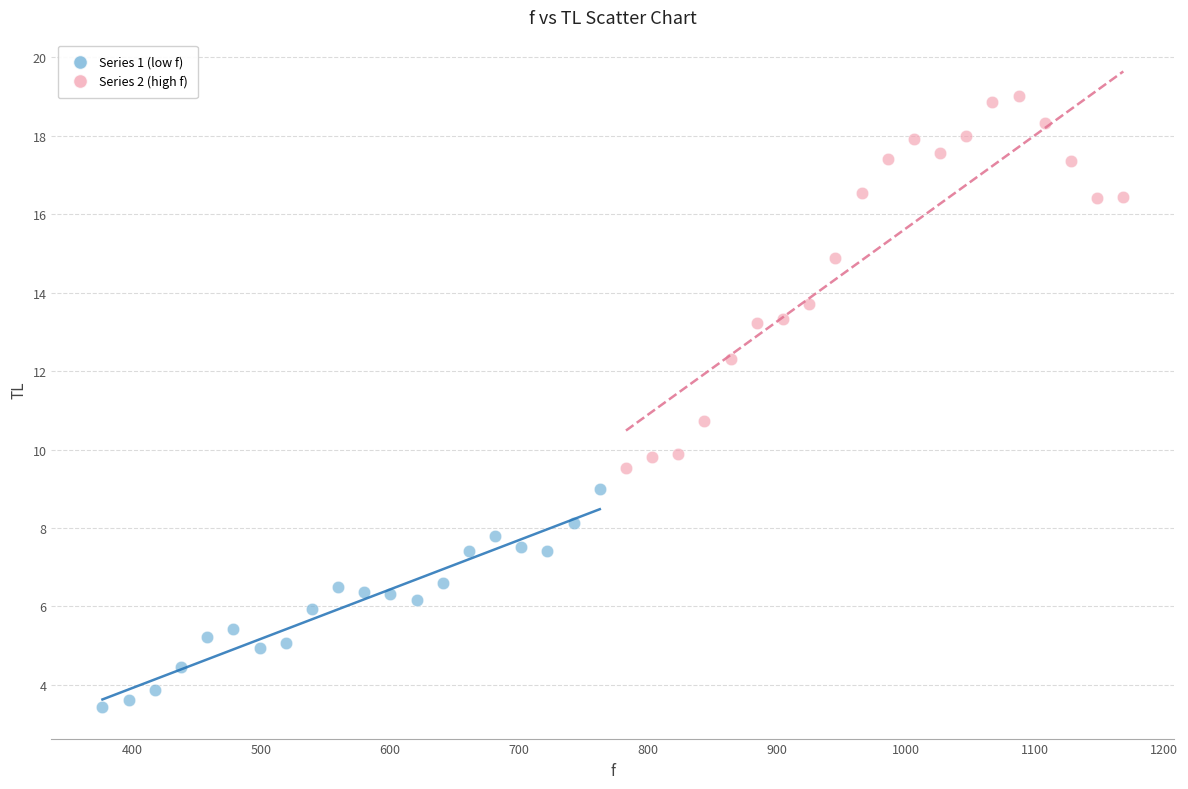

Which series reaches the maximum Y coordinate?

Series 2 (high f)